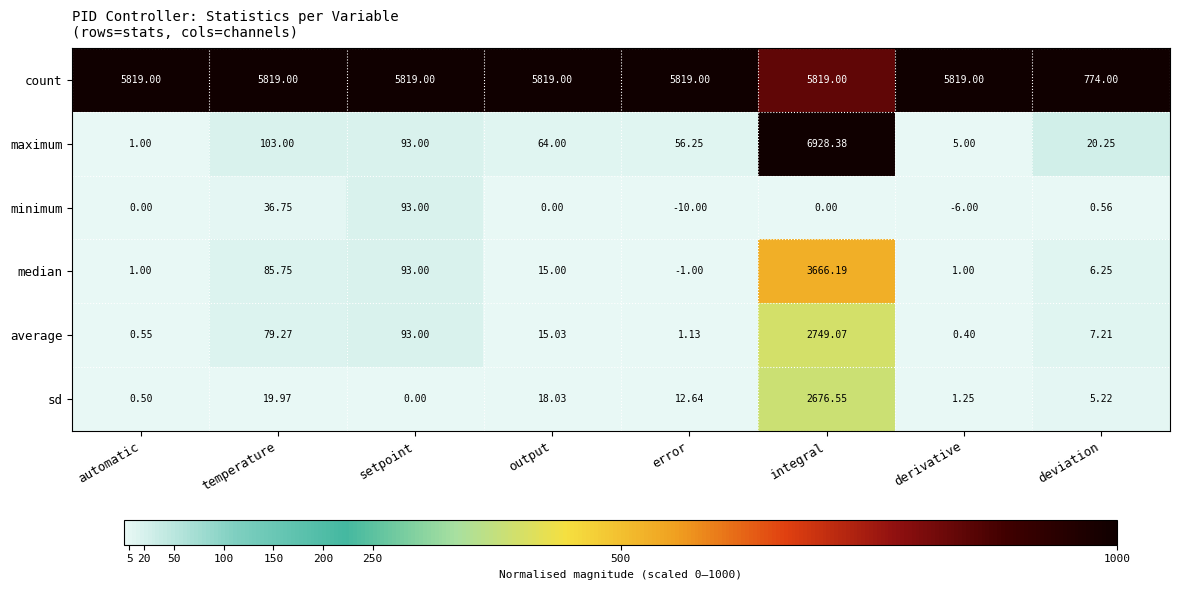

Rank the series at integral from lowest to highest value.

minimum, sd, average, median, count, maximum